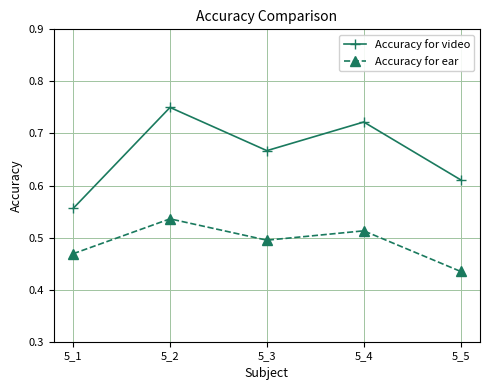

True or false: Accuracy for video and Accuracy for ear cross at least once.

False